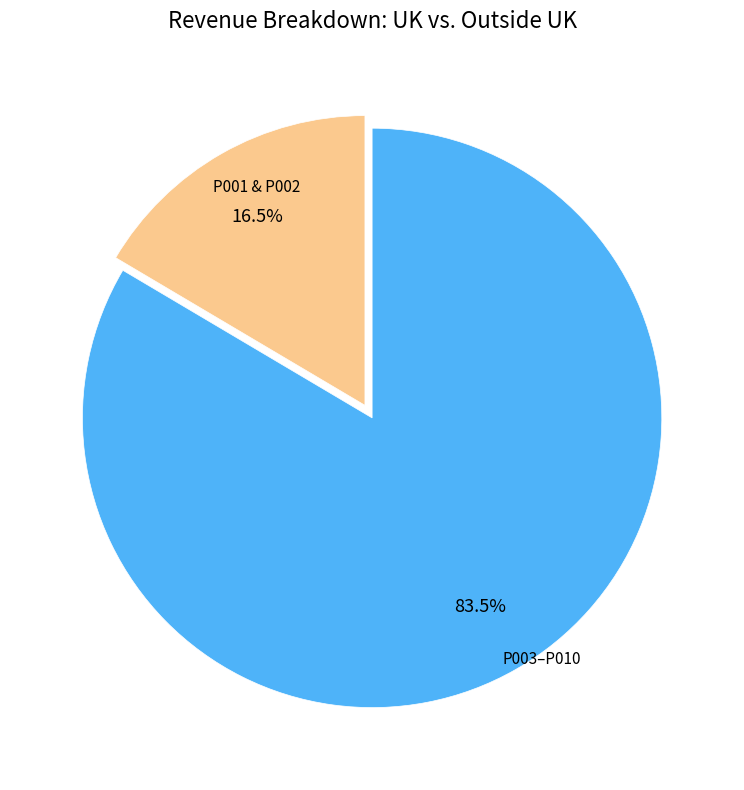

How many slices are in this pie chart?

2